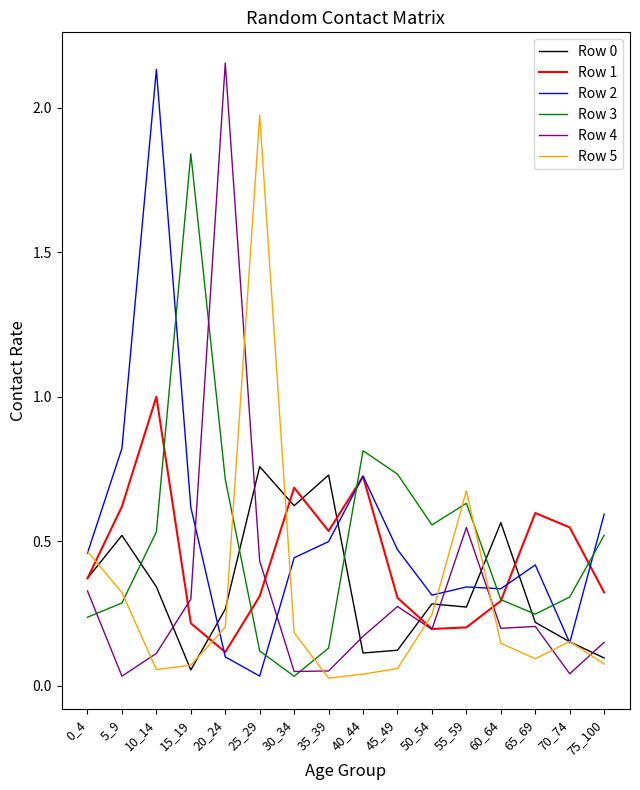

True or false: Row 2 has a value of 0.6 at 15_19.

True